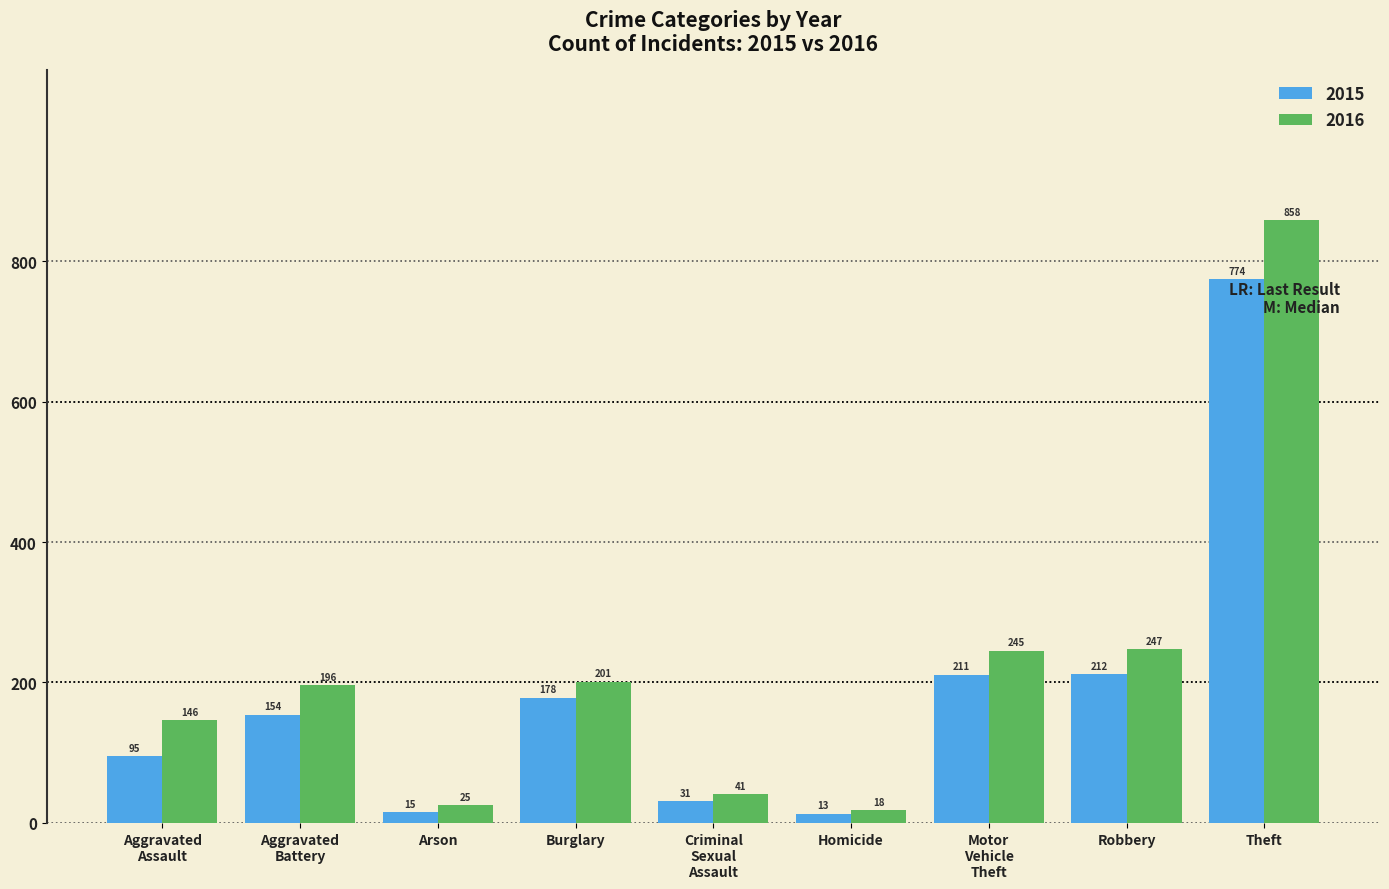

Which series changed the most between Burglary and Robbery?

2016